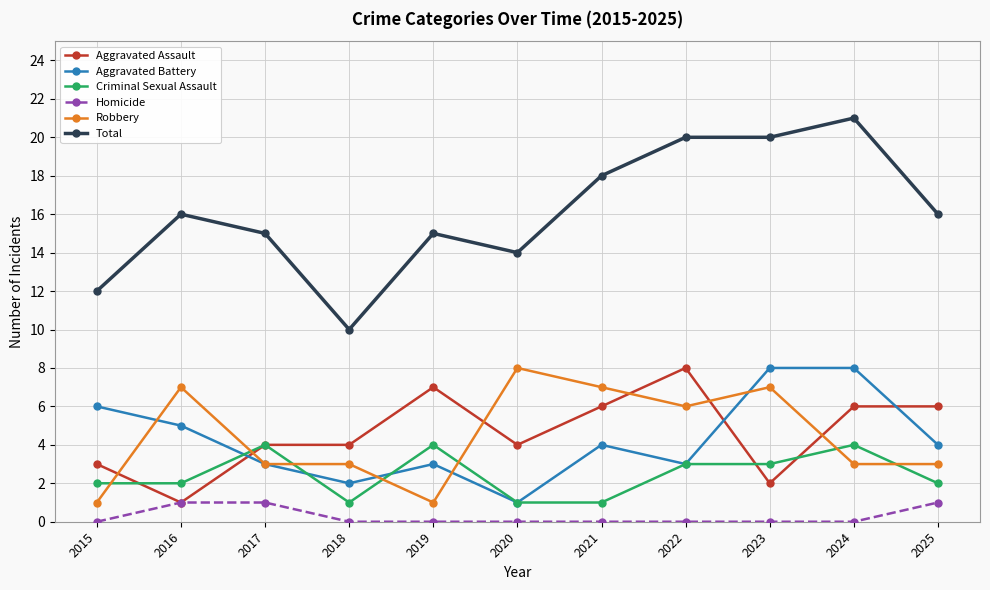

What is the total value across all series at 2022?

40